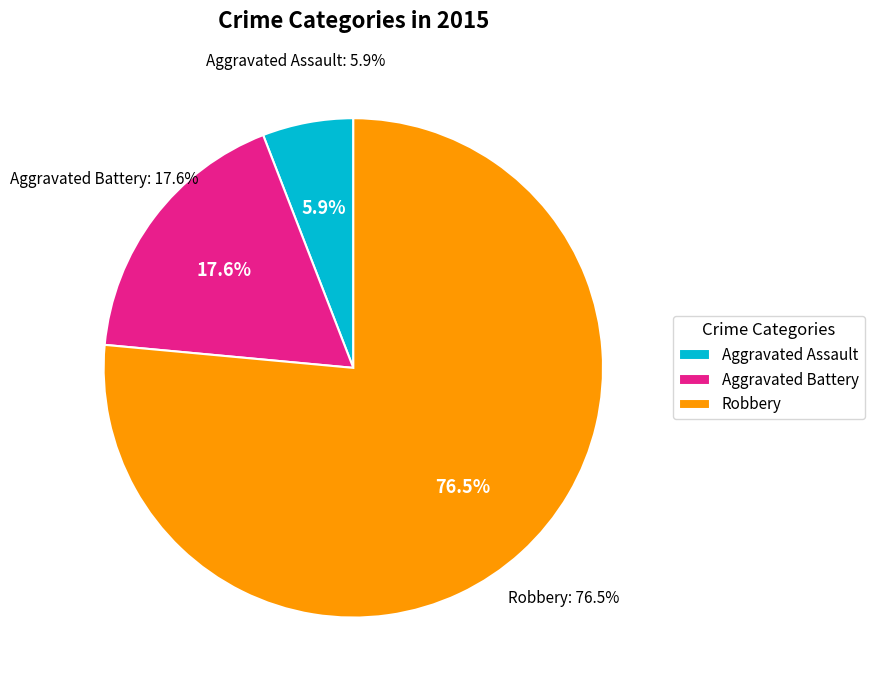

What is the smallest slice in the pie chart?

Aggravated Assault